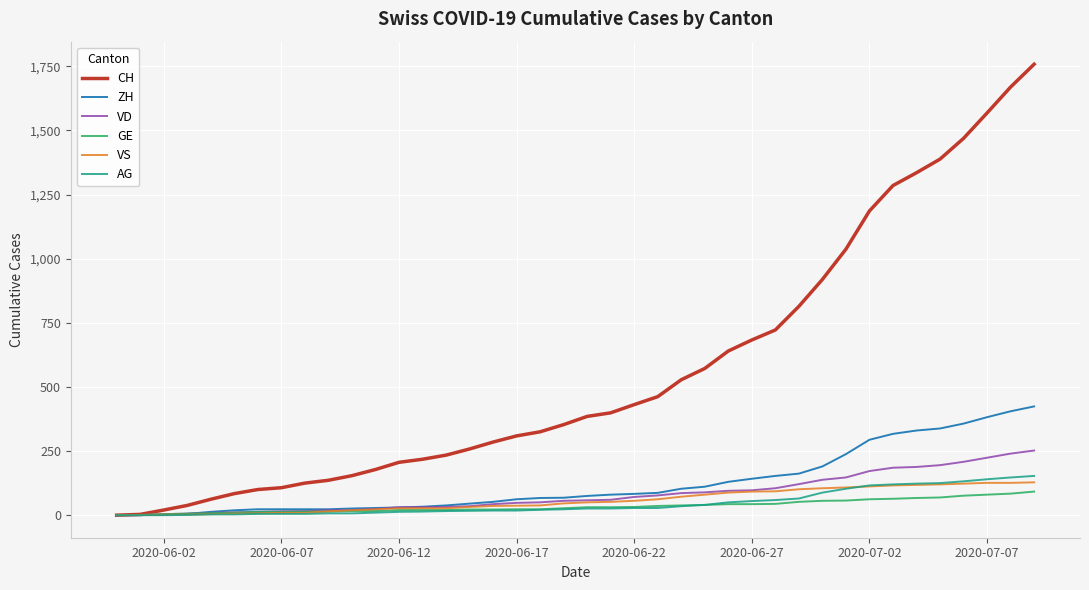

Which series has the widest spread of values?

CH